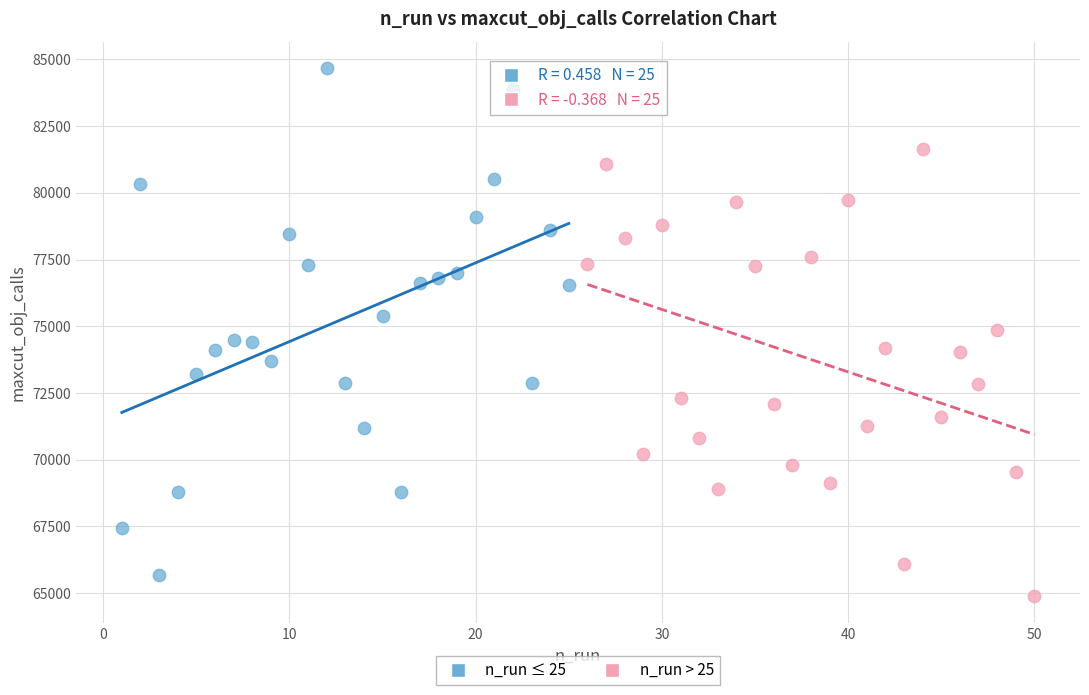

Which series reaches the maximum Y coordinate?

n_run ≤ 25